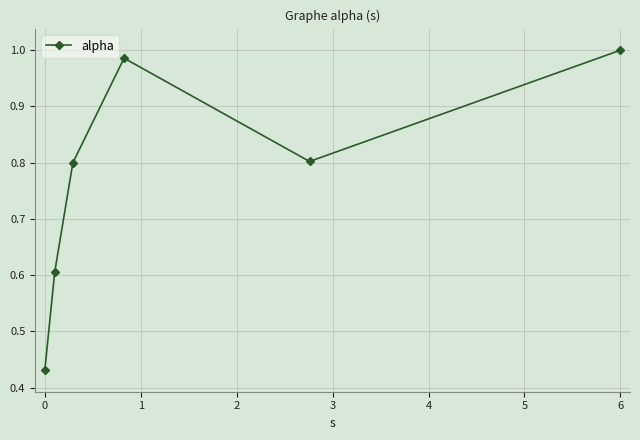

True or false: there are more than 1 points higher than both neighbors.

False